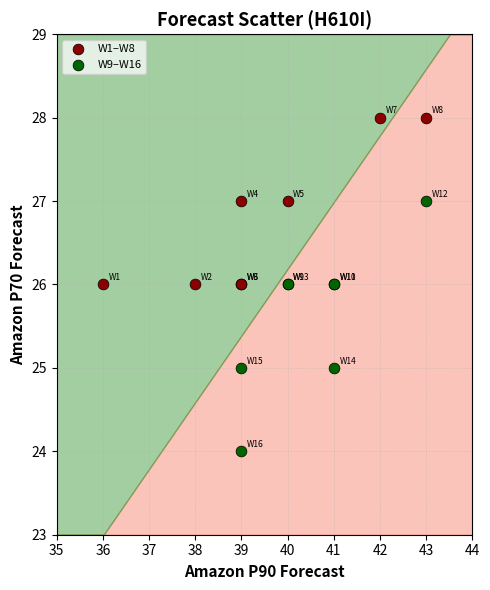

Which series reaches the maximum Y coordinate?

W1–W8